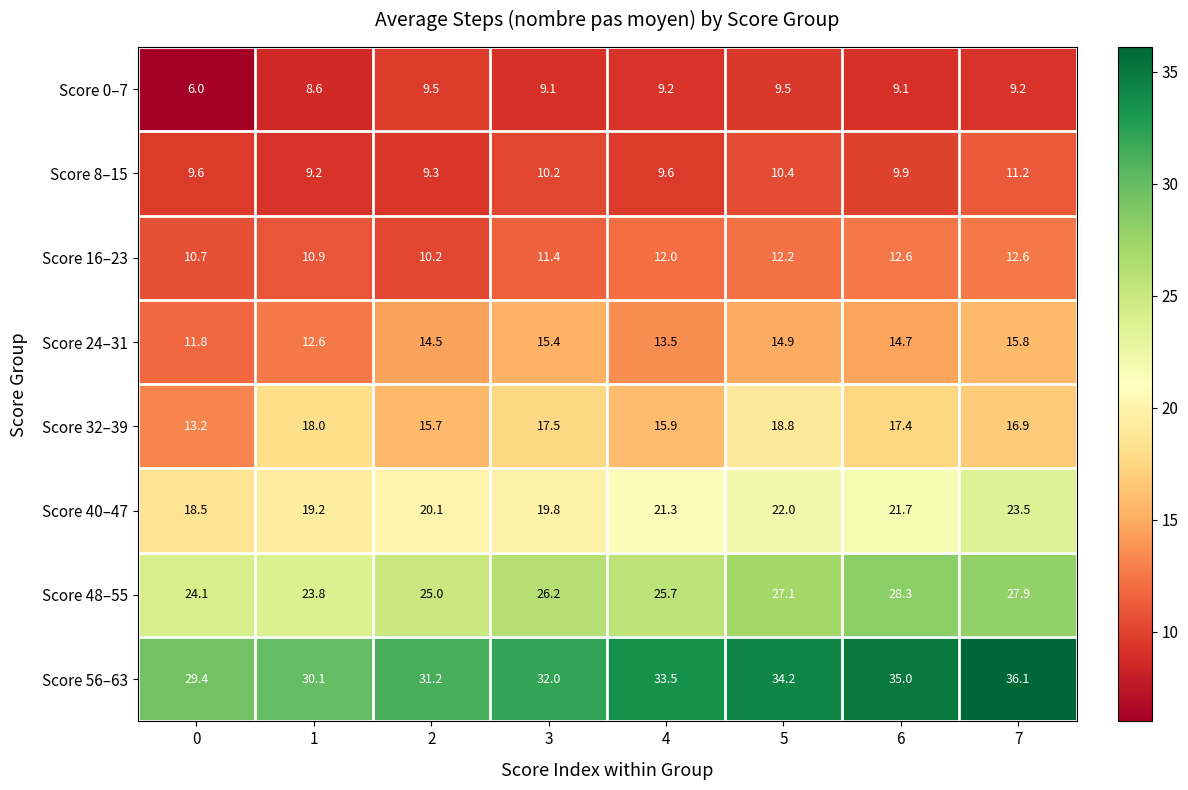

At which label is Score 32–39 closest to 16?

4